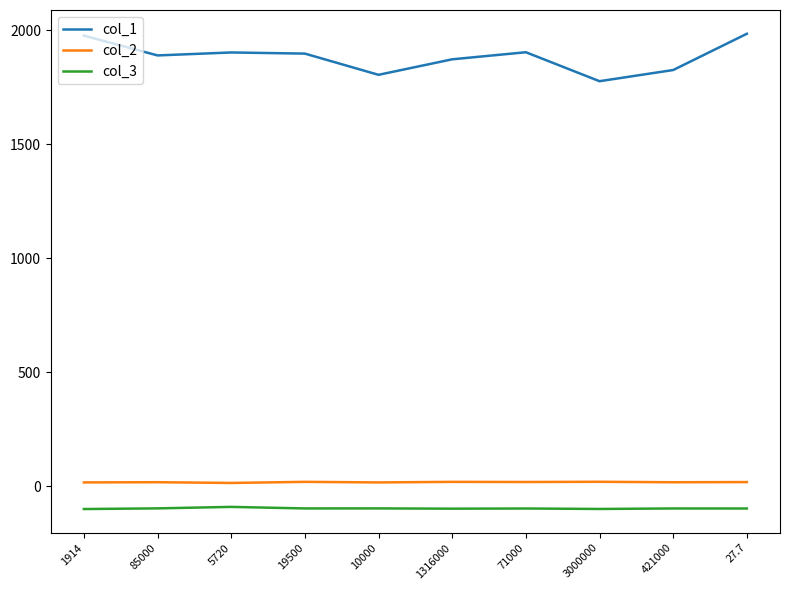

The value of col_1 at 19500 is 1325.5. True or false?

False